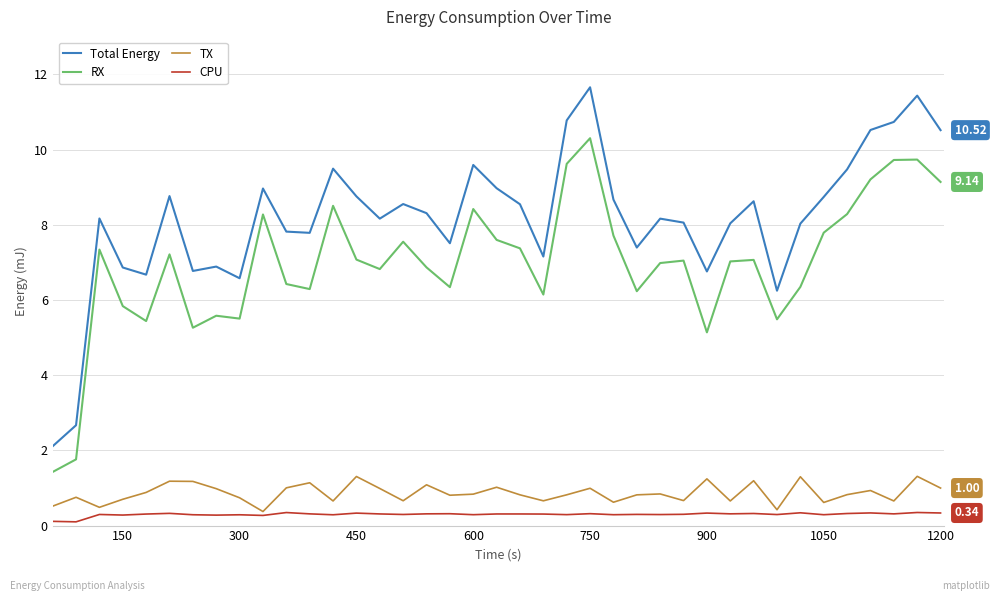

List the series in order of their peak value, lowest first.

CPU, TX, RX, Total Energy